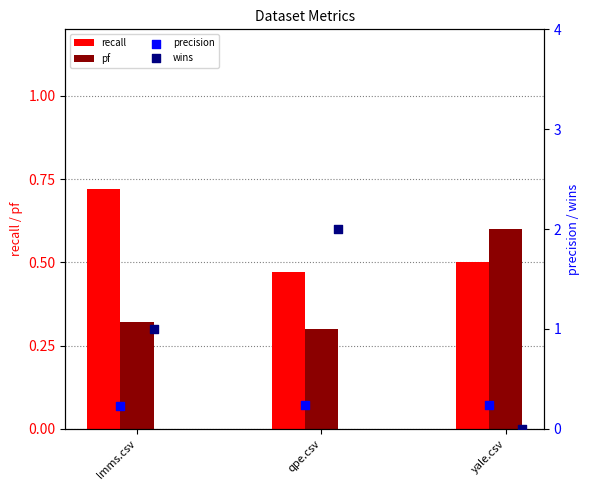

At how many categories does at least one series exceed 0?

3